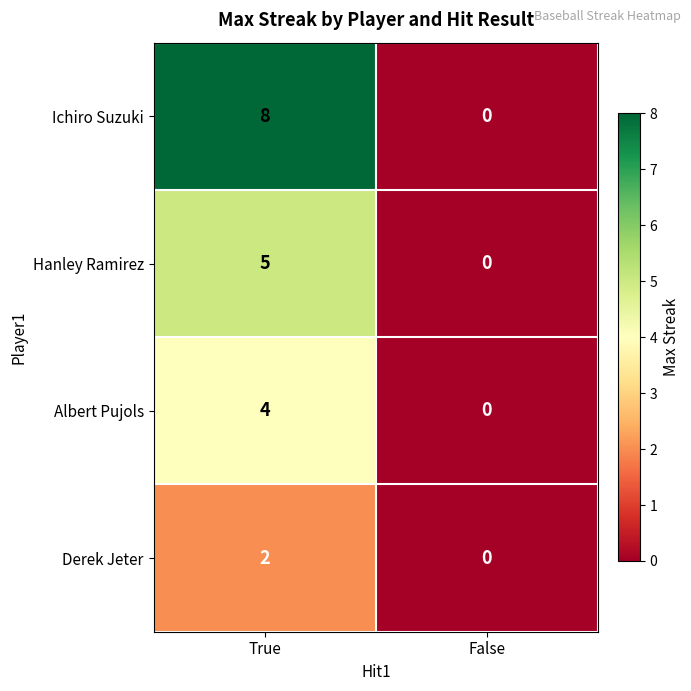

The Hanley Ramirez series shows 3 at False. True or false?

False